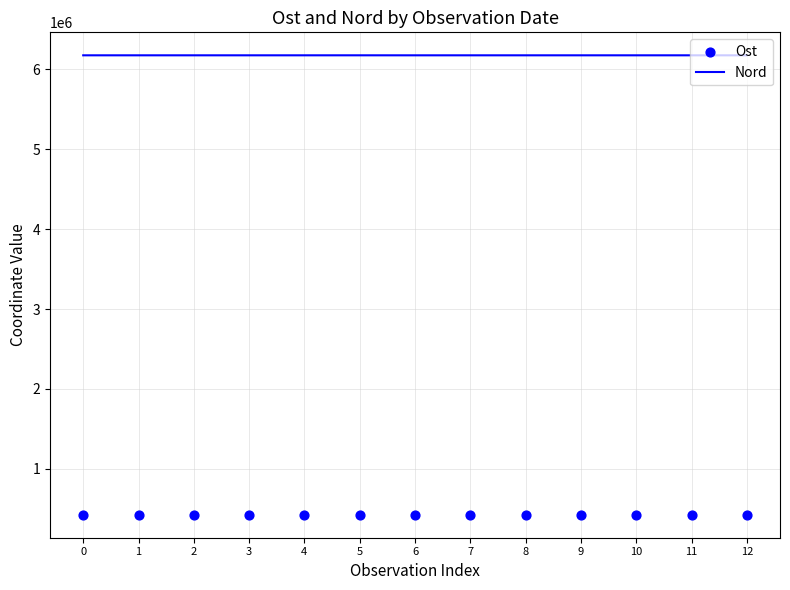

What are all the series names shown in the legend?

Nord, Ost